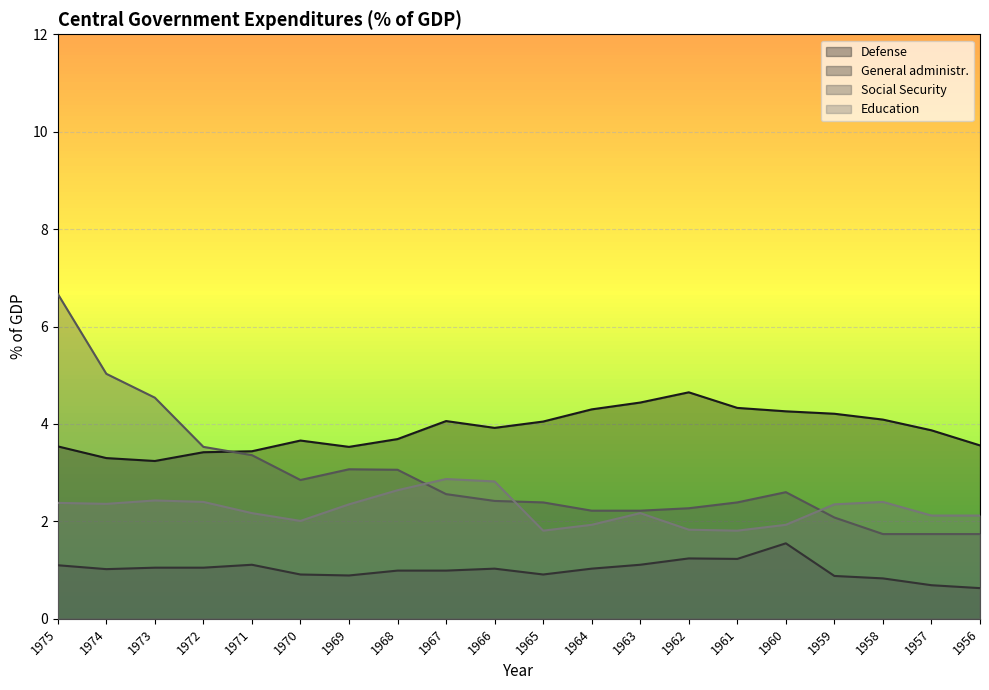

List the labels in order of Education value, smallest first.

1965, 1961, 1962, 1964, 1960, 1970, 1957, 1956, 1971, 1963, 1969, 1959, 1974, 1975, 1972, 1958, 1973, 1968, 1966, 1967